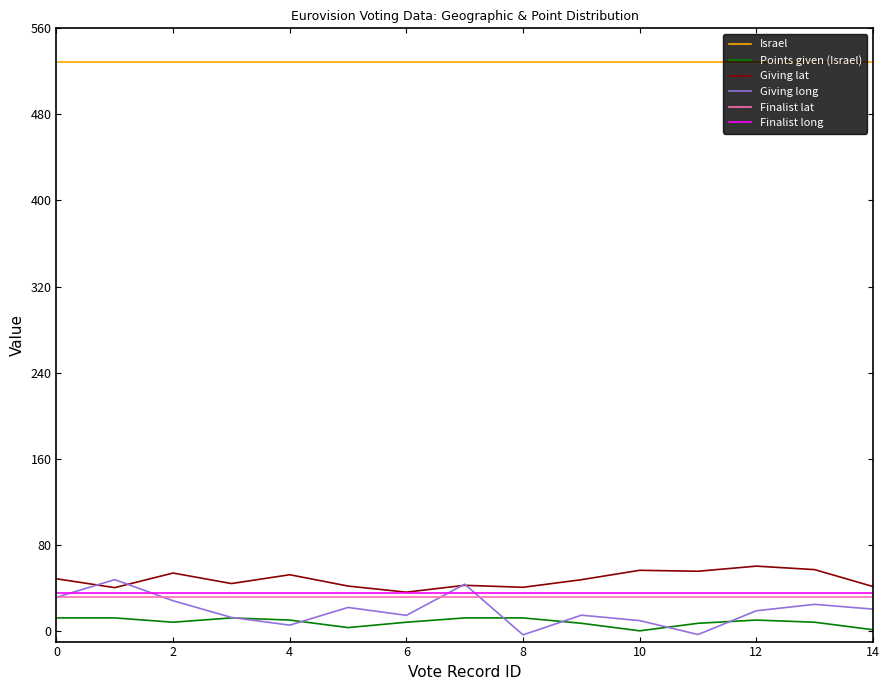

Which series has the largest total across all categories?

Israel